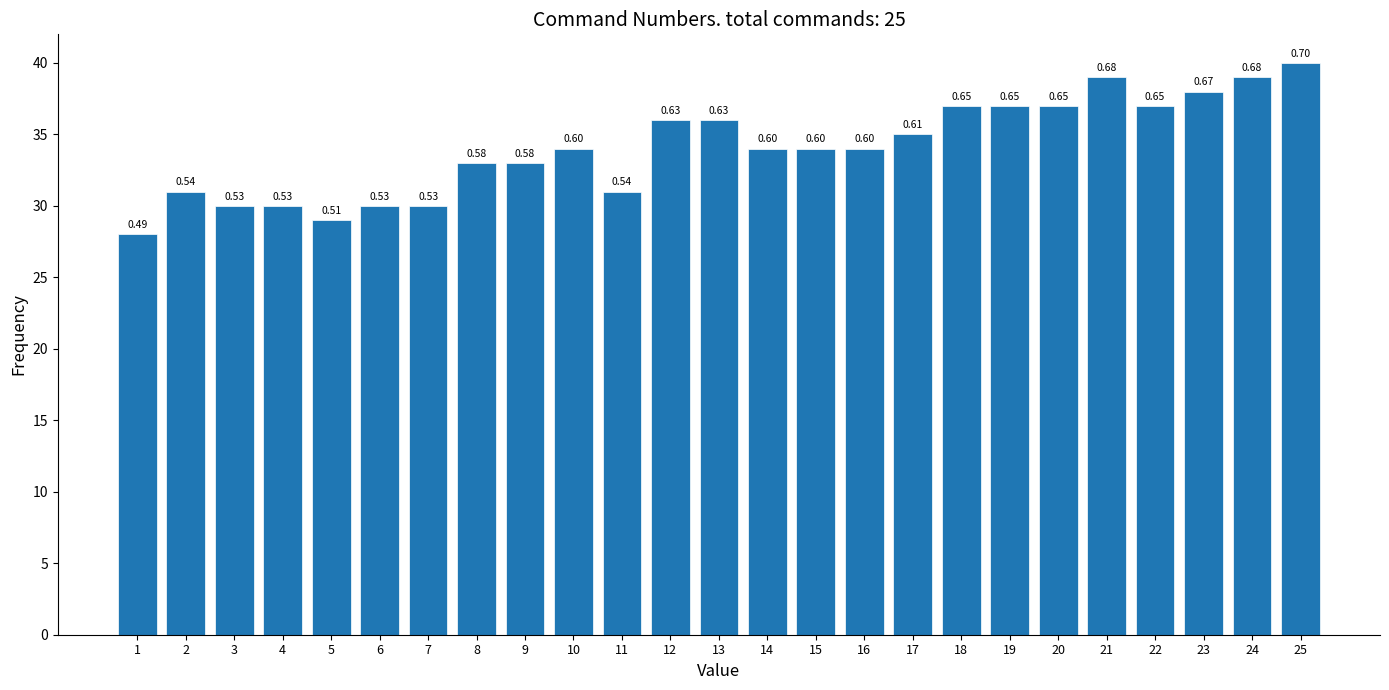

Are the bars horizontal?

No